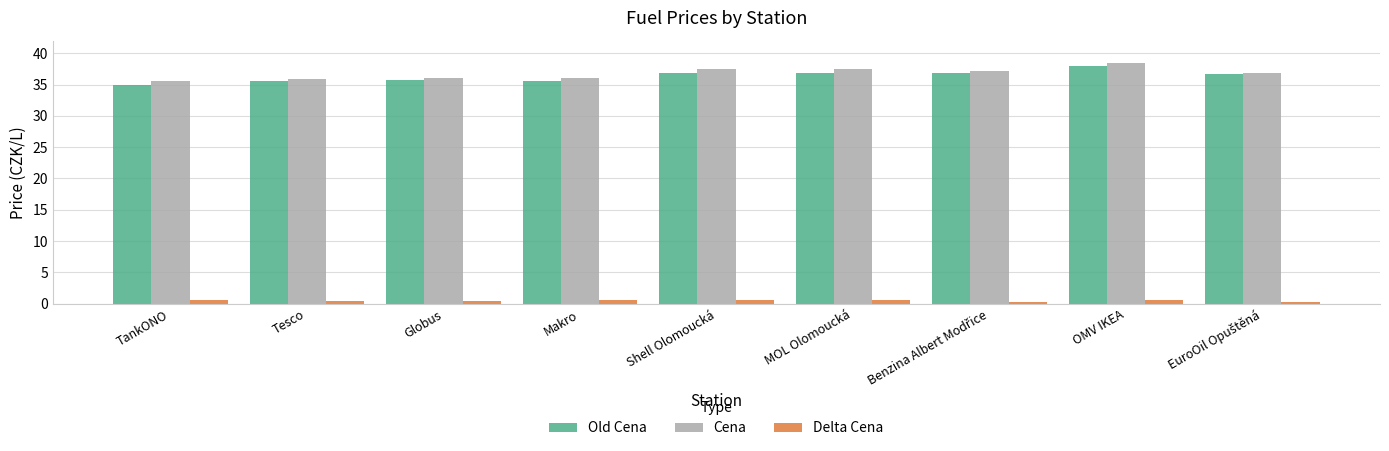

Is the value of Old Cena at OMV IKEA greater than the value of Delta Cena at Globus?

Yes